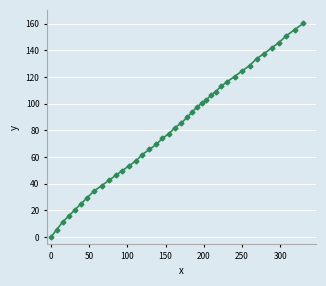

Reading left to right, what are all the values shown in this chart?

0.0	5.7	11.4	15.7	20.2	24.7	29.5	34.5	38.5	42.5	46.2	49.9	53.4	57.0	61.8	65.7	69.4	74.0	77.4	82.0	85.4	89.7	93.9	97.7	100.3	102.6	106.1	109.0	113.0	116.5	120.3	124.4	128.5	133.6	137.5	141.6	145.7	150.9	155.4	160.2